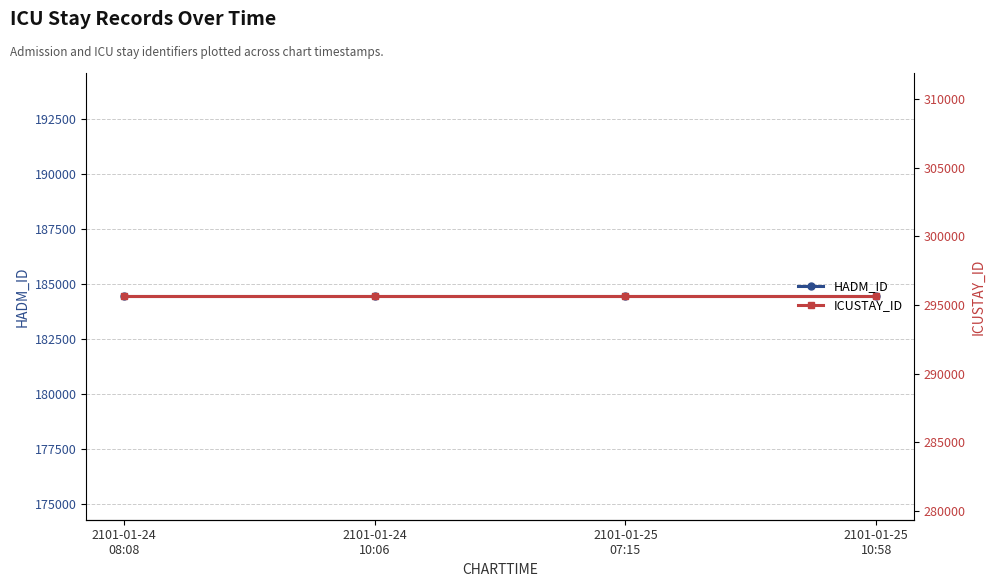

What is the spread (max minus min) of values at 2101-01-25
10:58?

111193